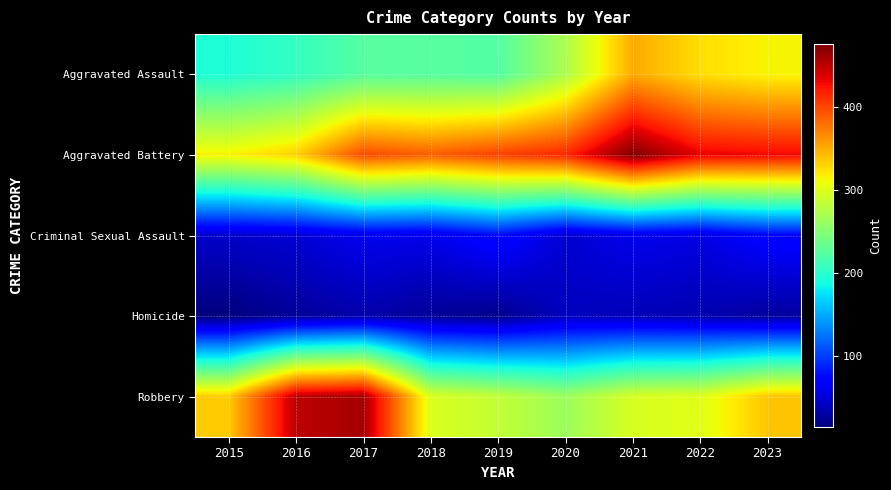

What is the spread (max minus min) of values at 2020?

373